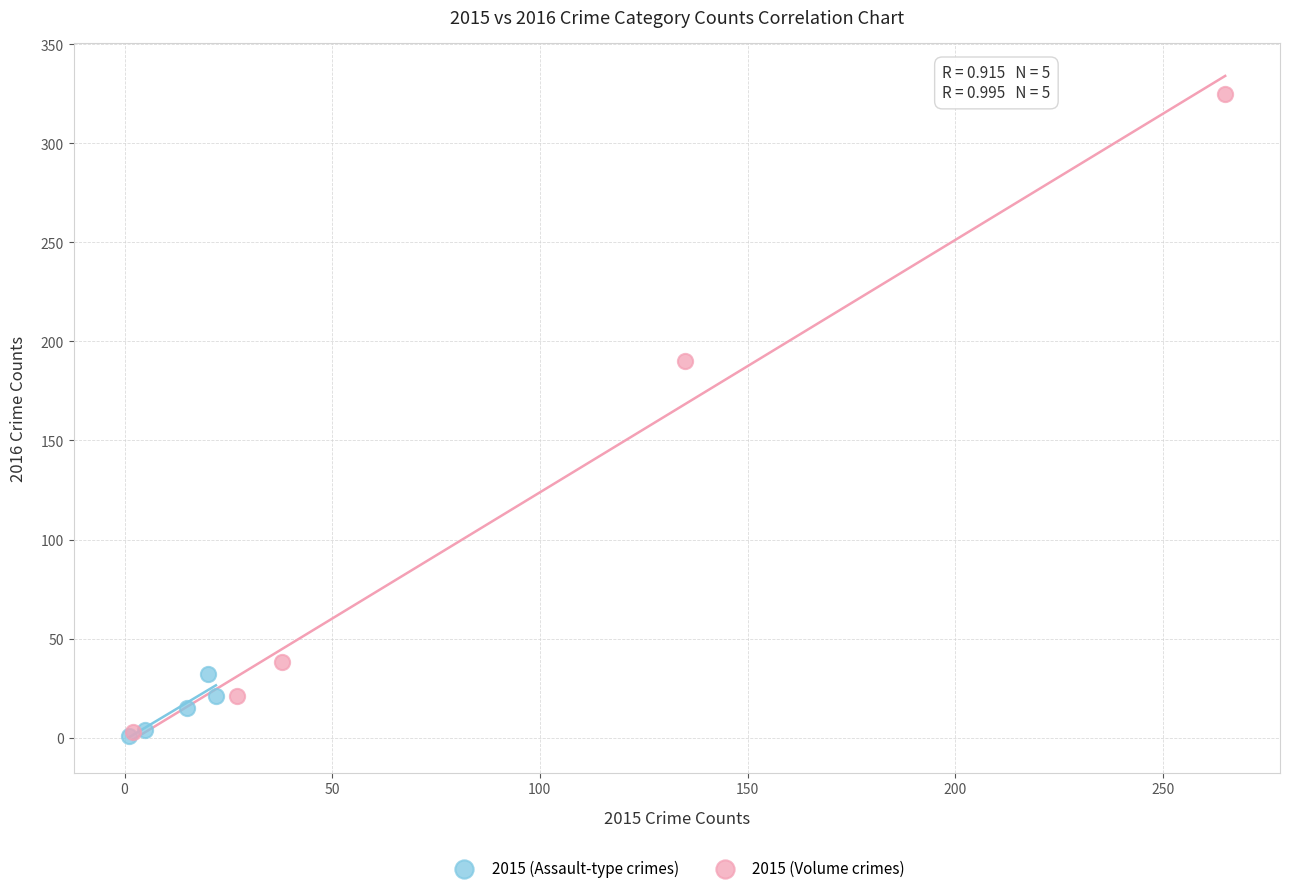

Which series contains the highest Y value?

2015 (Volume crimes)